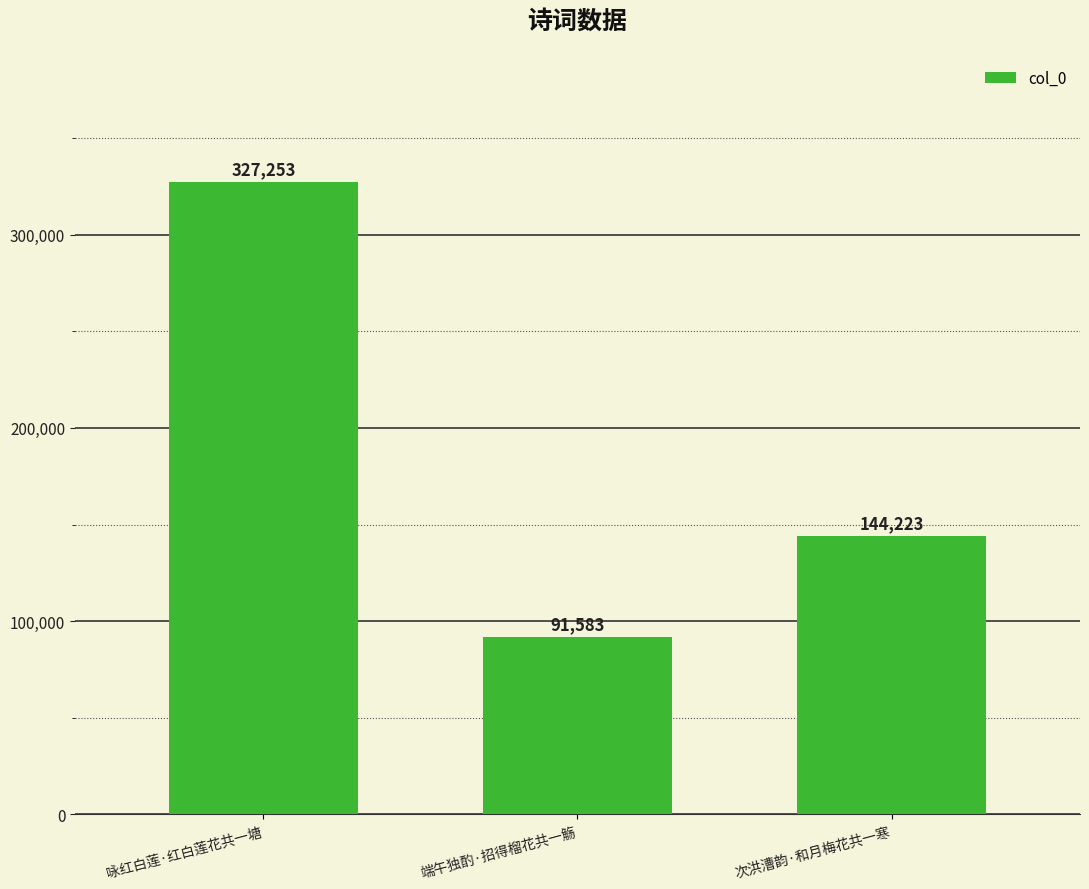

How many distinct data groups are displayed?

1